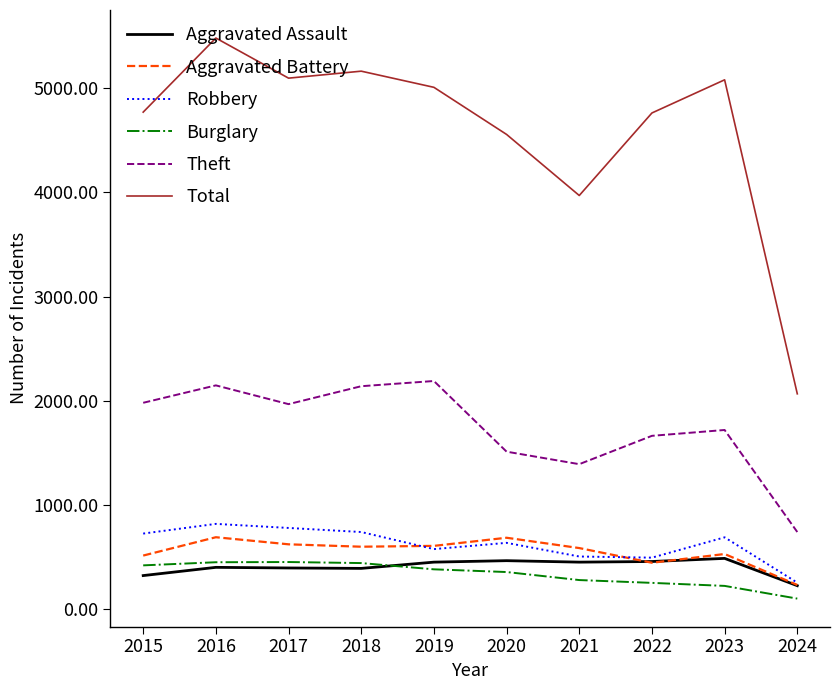

What is the greatest value displayed?

5481